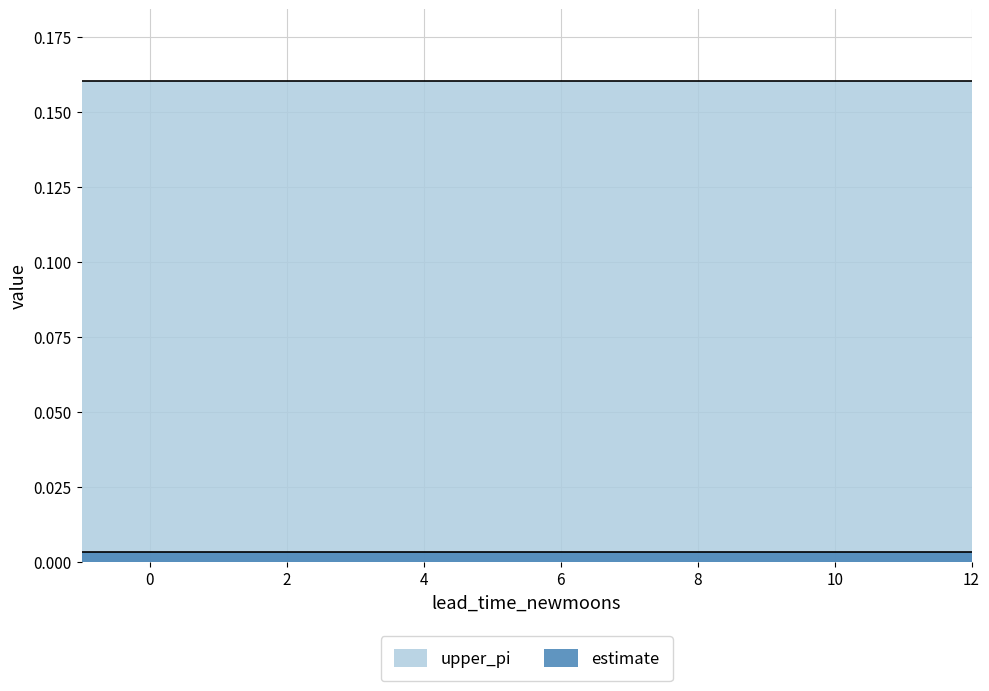

Reading left to right, what are all the values shown in this chart?

estimate: 0.0	0.0	0.0	0.0	0.0	0.0	0.0	0.0	0.0	0.0	0.0	0.0	0.0	0.0
upper_pi: 0.2	0.2	0.2	0.2	0.2	0.2	0.2	0.2	0.2	0.2	0.2	0.2	0.2	0.2